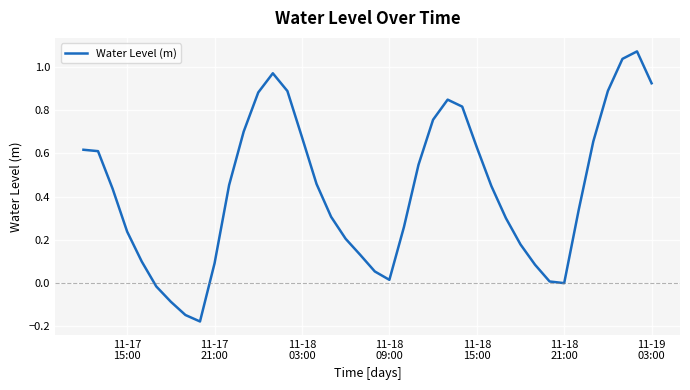

What is the difference between the maximum and minimum values?

1.3